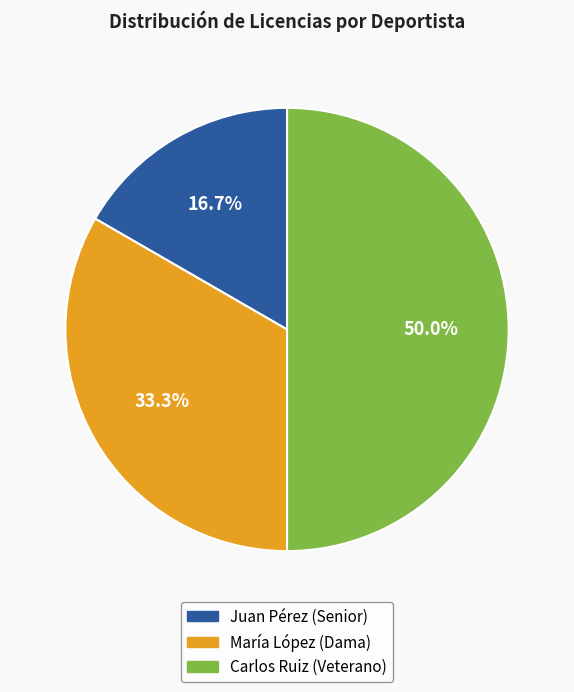

To the nearest percent, what is the combined percentage of Carlos Ruiz and Juan Pérez?

67%